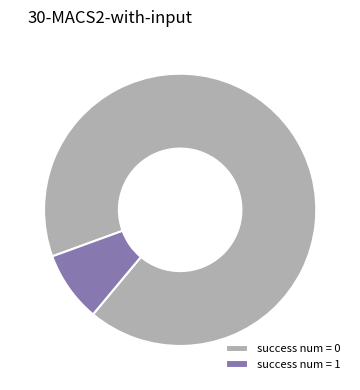

How many slices are in this pie chart?

2